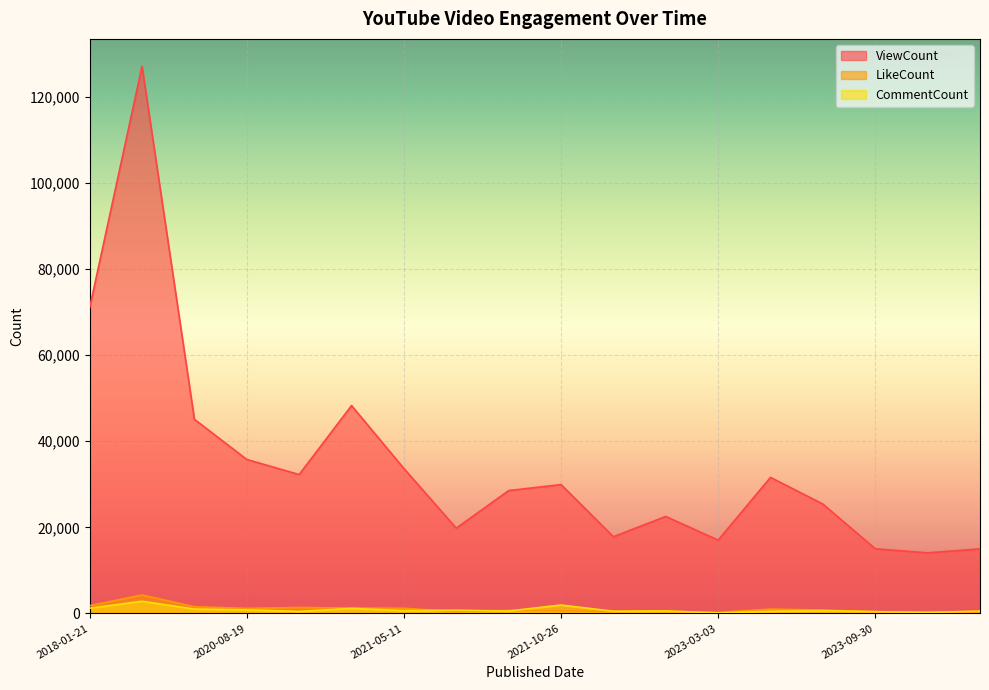

Reading left to right, what are all the values shown in this chart?

ViewCount: 70979	127059	45081	35755	32249	48266	33660	19802	28531	29925	17820	22522	17025	31592	25405	15013	14073	14997
LikeCount: 1790	4283	1550	1171	1377	1246	1196	405	701	621	469	501	239	1003	789	372	385	315
CommentCount: 1214	2834	1022	834	472	1172	642	746	562	1955	509	584	113	495	655	423	224	560